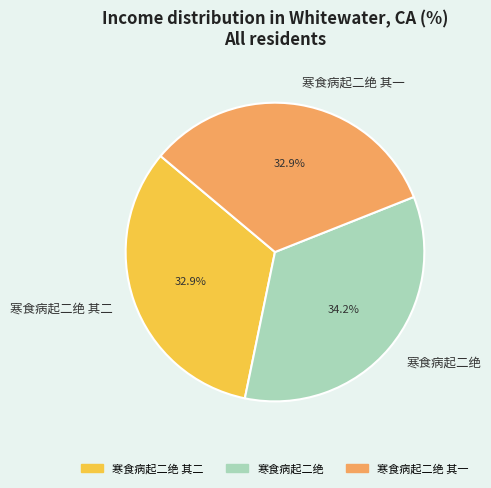

What is the ratio of the value at 寒食病起二绝 其二 to the value at 寒食病起二绝?

1.0